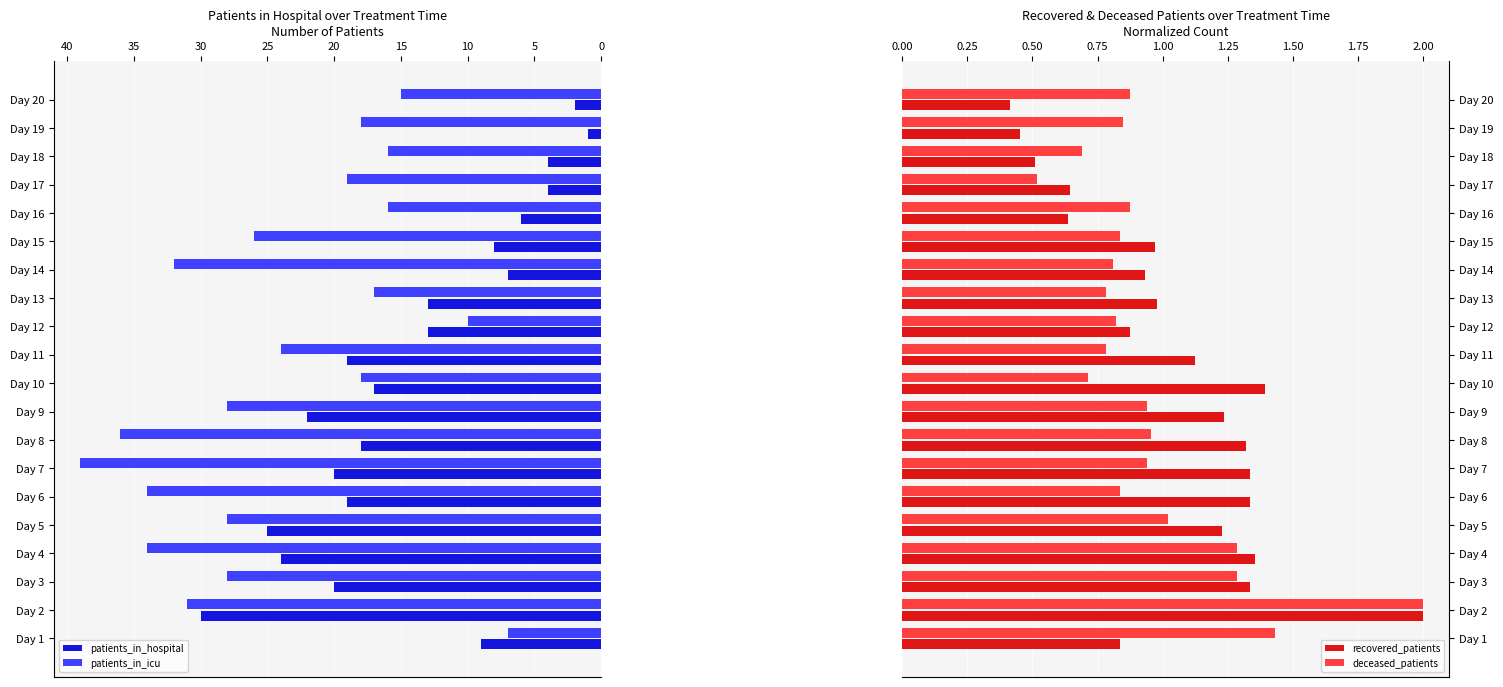

Rank the series by their maximum value, from highest to lowest.

patients_in_icu, patients_in_hospital, recovered_patients, deceased_patients